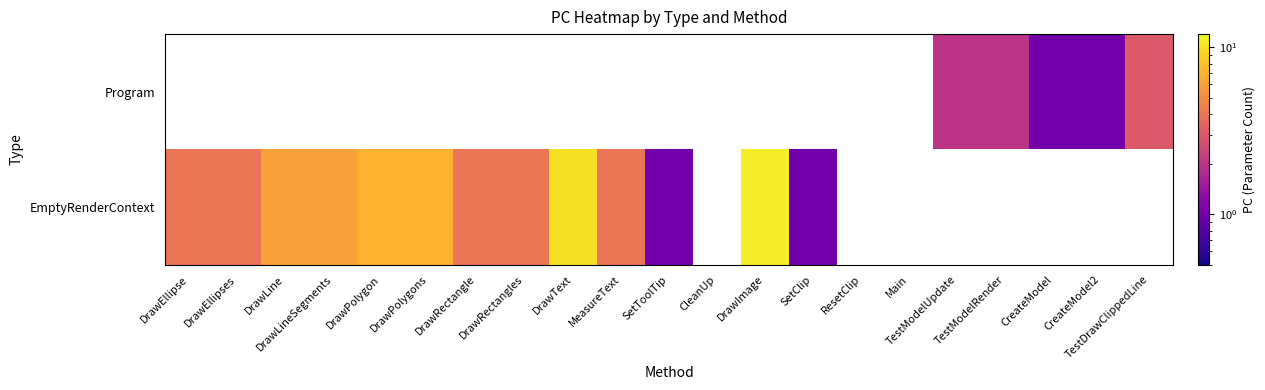

What is the difference between the highest and lowest values at DrawLineSegments?

6